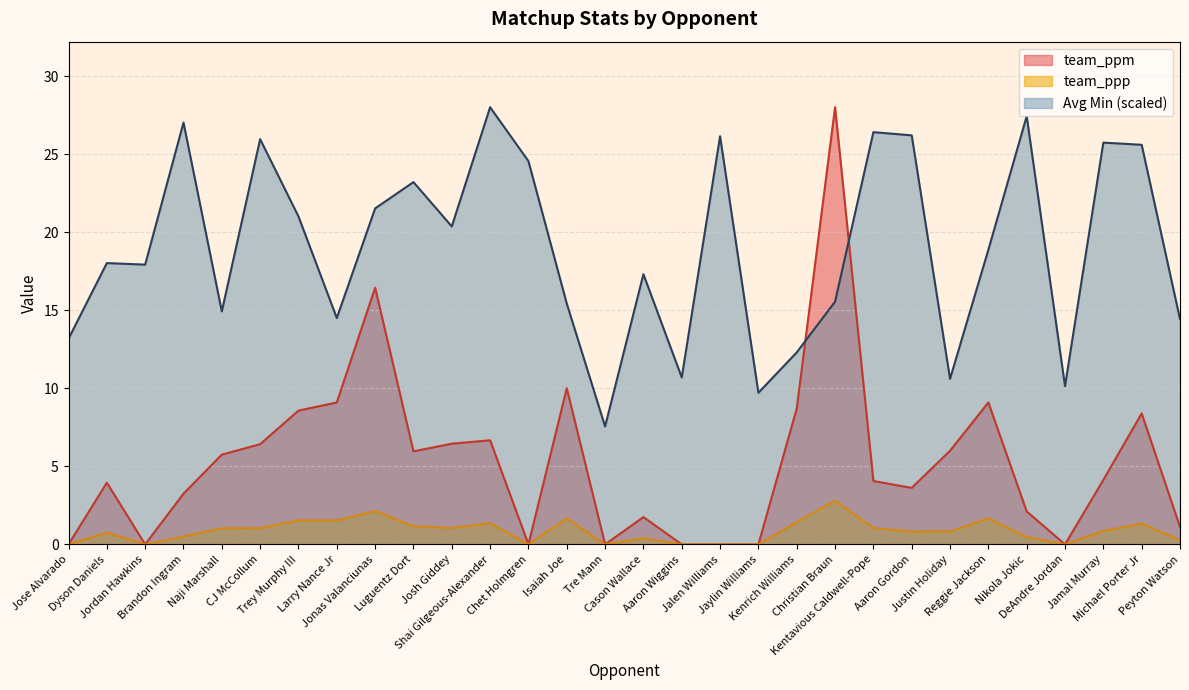

True or false: Avg Min has more than 0 interior local peaks.

True